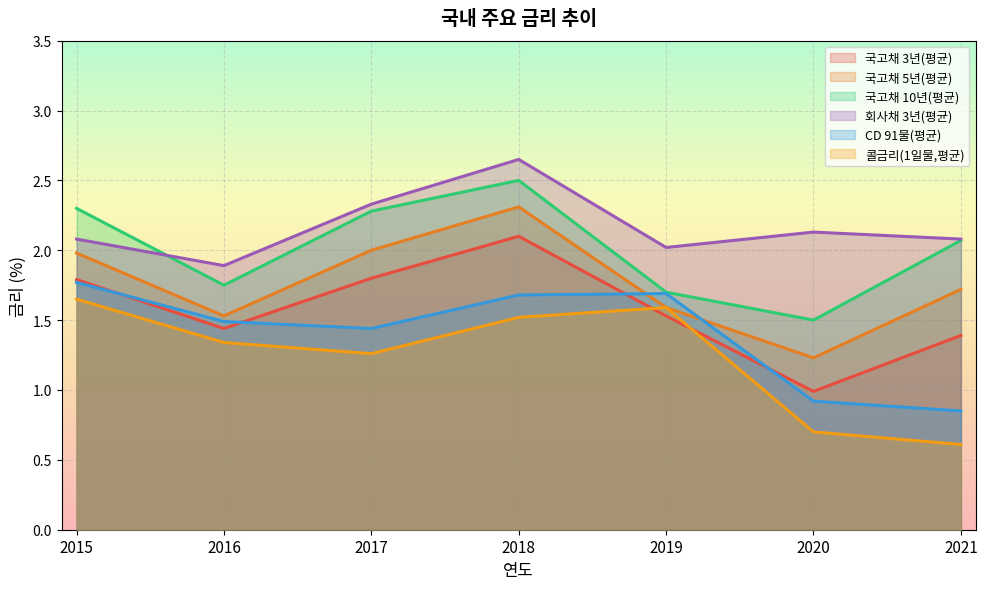

Which category has the lowest value in the CD 91물(평균) series?

2021